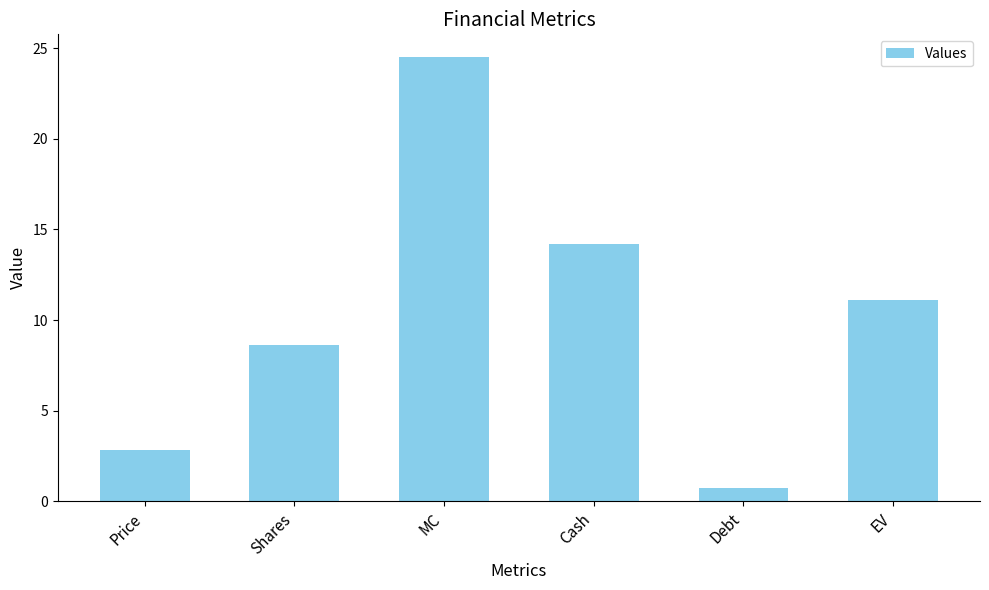

Between Price and MC, which is larger?

MC